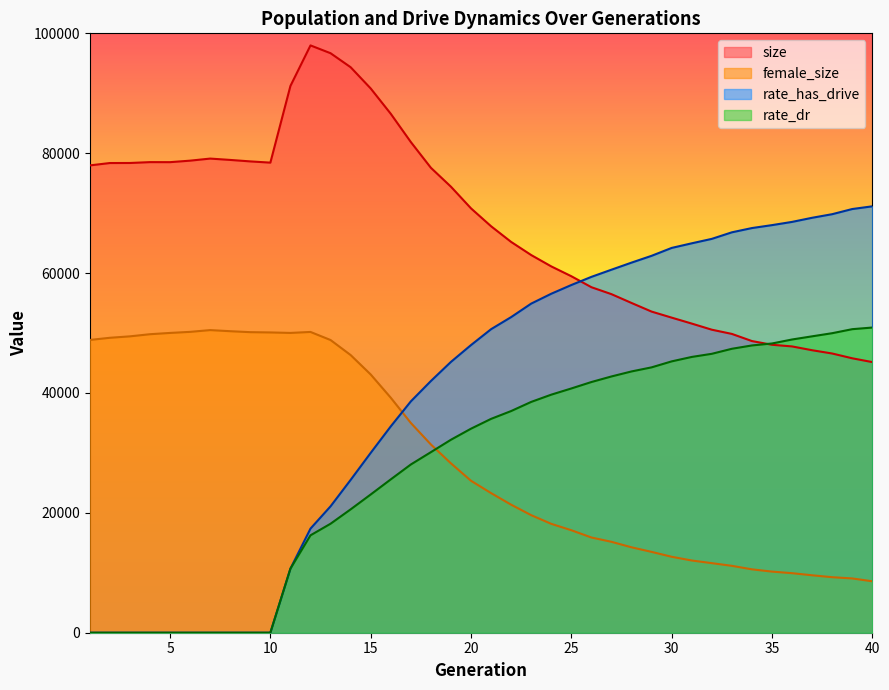

What is the value of the rate_dr point at the 11th from the left?

10690.4